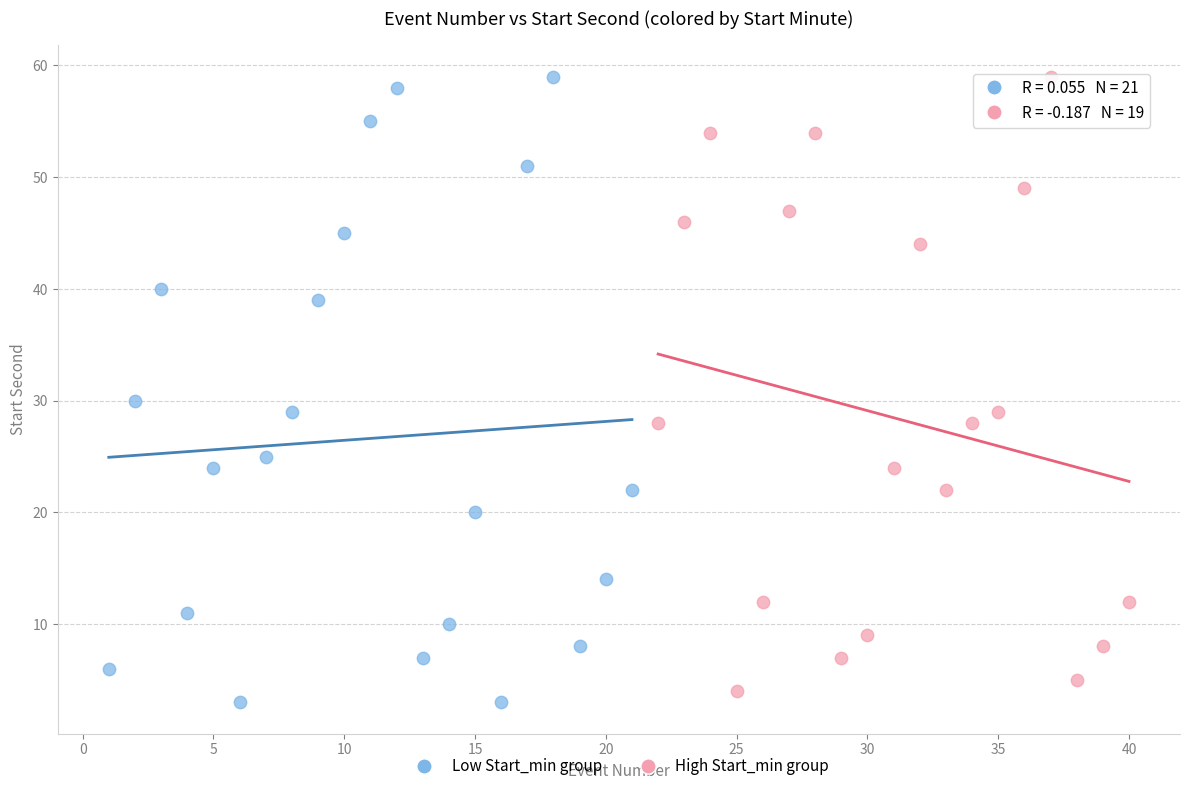

Which series has the largest Y range (max minus min)?

Low Start_min group